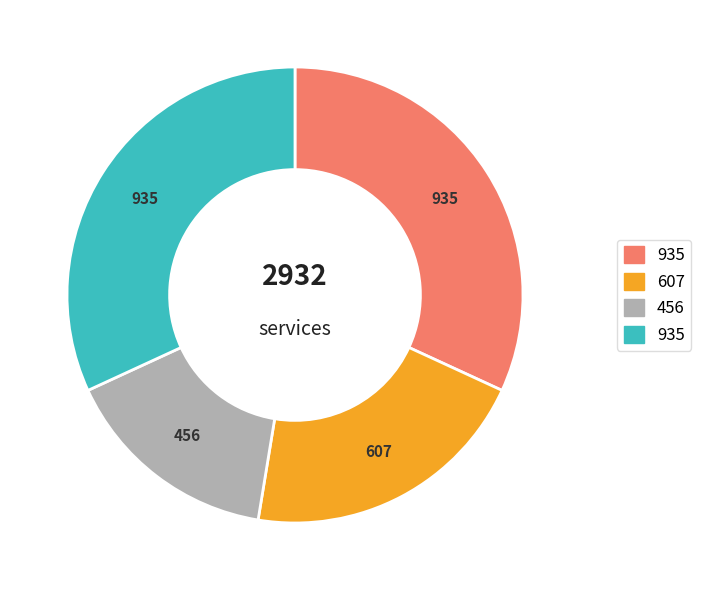

Is there a majority slice in this chart?

No